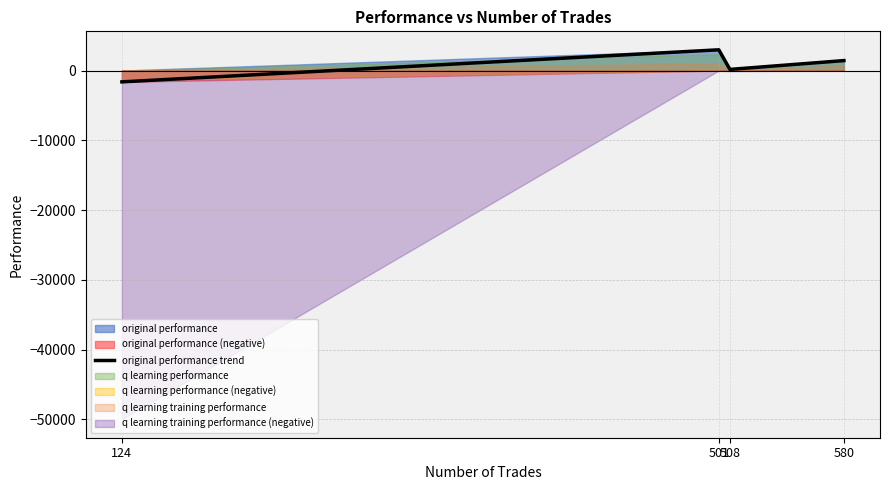

In original performance trend, how many points are lower than both neighbors (excluding endpoints)?

1